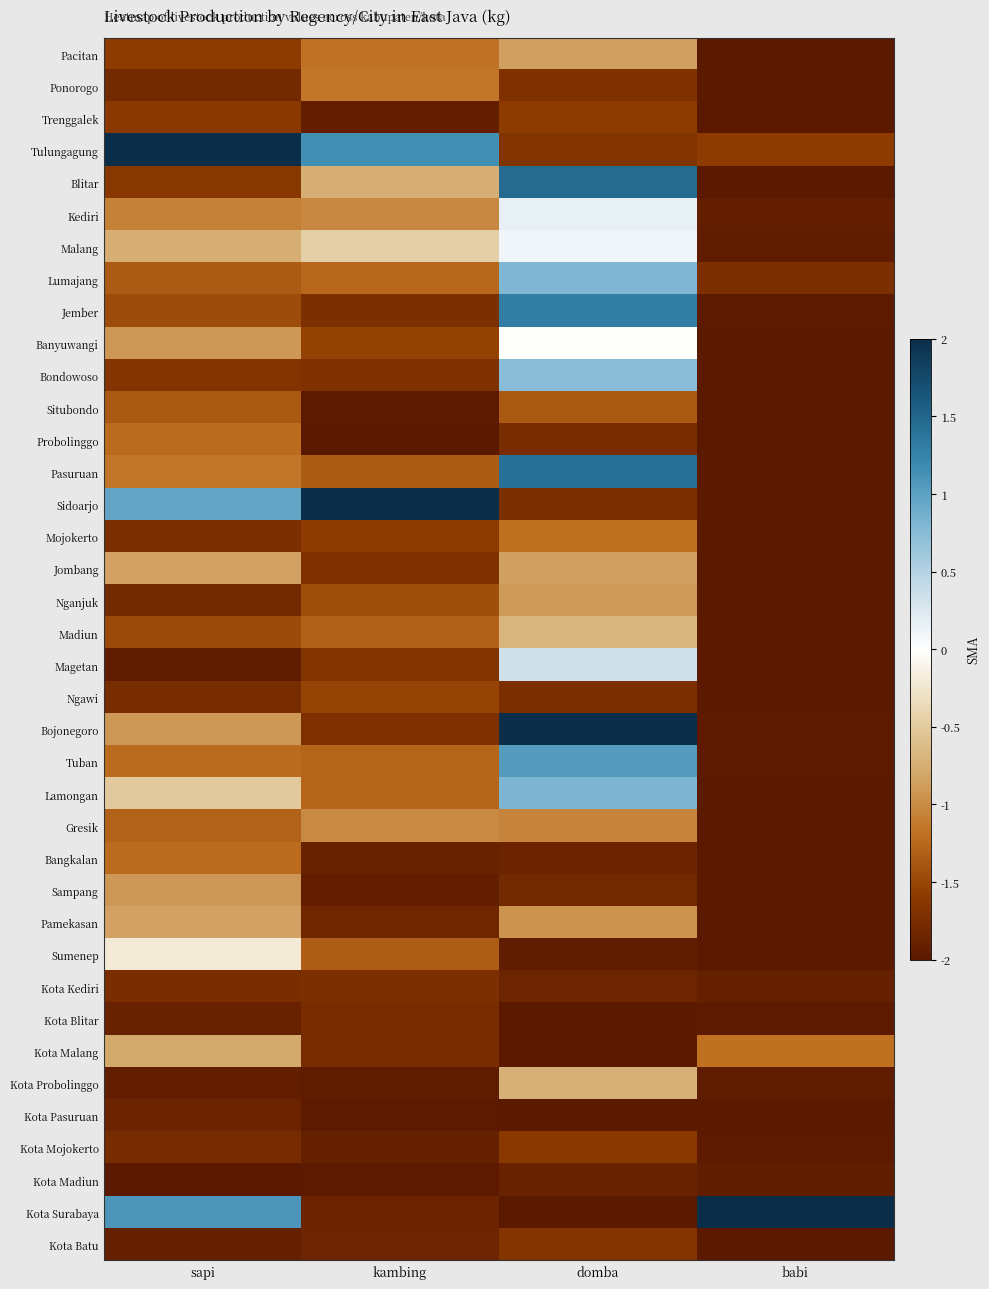

At babi, list the series in order from largest to smallest.

Kota Surabaya, Kota Malang, Tulungagung, Lumajang, Kota Kediri, Kediri, Kota Madiun, Kota Probolinggo, Malang, Jember, Kota Mojokerto, Bojonegoro, Tuban, Kota Blitar, Banyuwangi, Gresik, Pacitan, Ponorogo, Trenggalek, Blitar, Bondowoso, Situbondo, Probolinggo, Pasuruan, Sidoarjo, Mojokerto, Jombang, Nganjuk, Madiun, Magetan, Ngawi, Lamongan, Bangkalan, Sampang, Pamekasan, Sumenep, Kota Pasuruan, Kota Batu